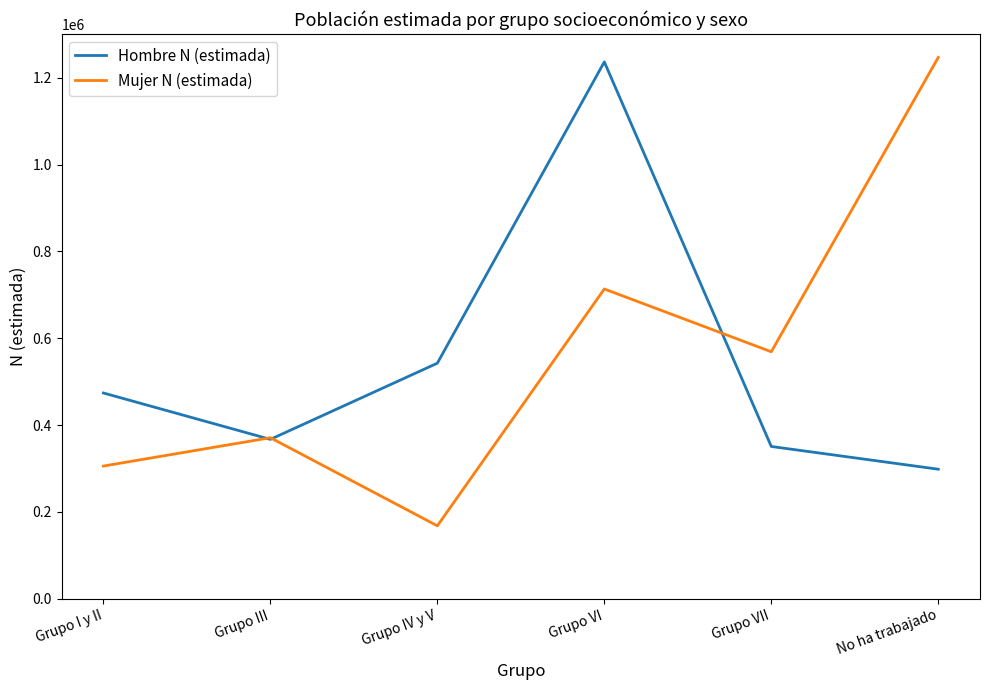

List the labels in order of Mujer N (estimada) value, smallest first.

Grupo IV y V, Grupo I y II, Grupo III, Grupo VII, Grupo VI, No ha trabajado